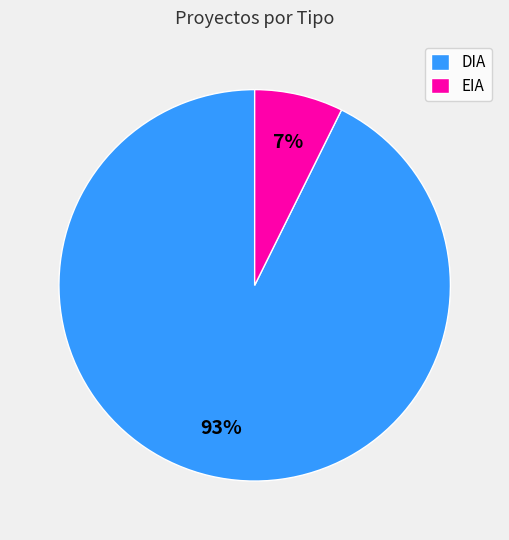

What percentage is the EIA slice, to the nearest percent?

7%